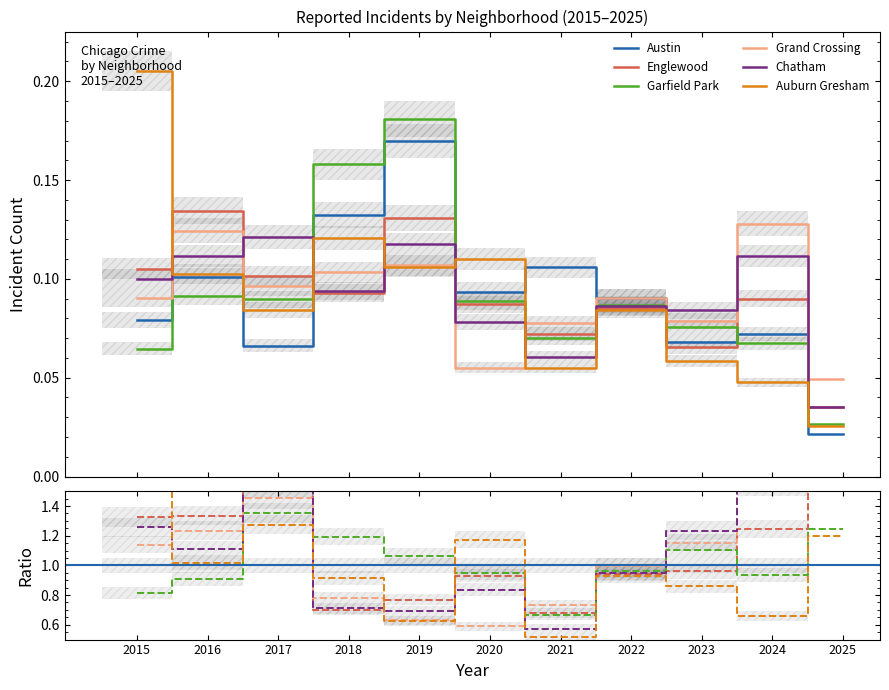

Which series has the widest spread of values?

Auburn Gresham